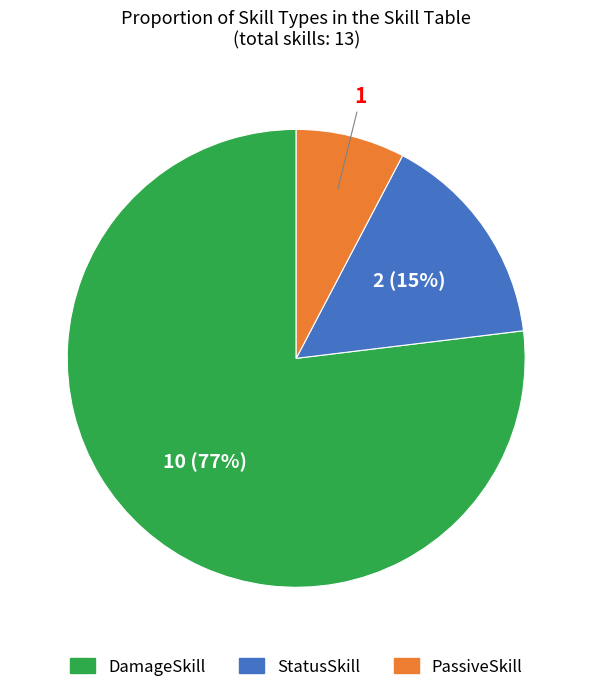

Do DamageSkill and StatusSkill together represent more than half of the pie?

Yes